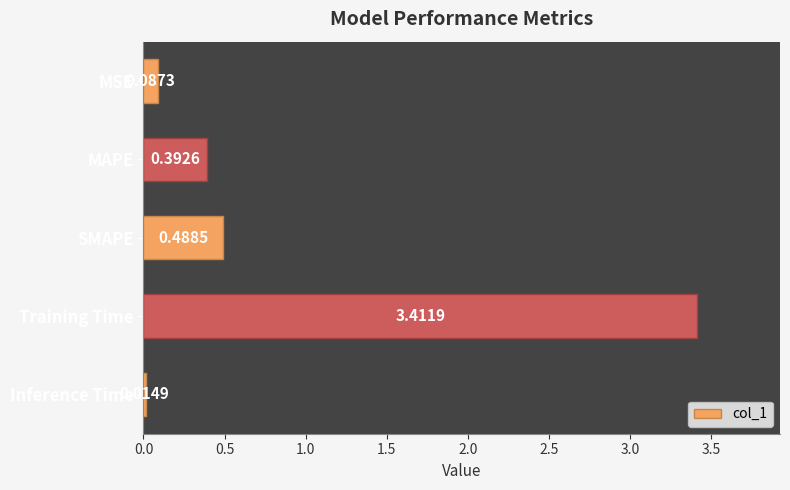

Which has a higher value, SMAPE or MSE?

SMAPE